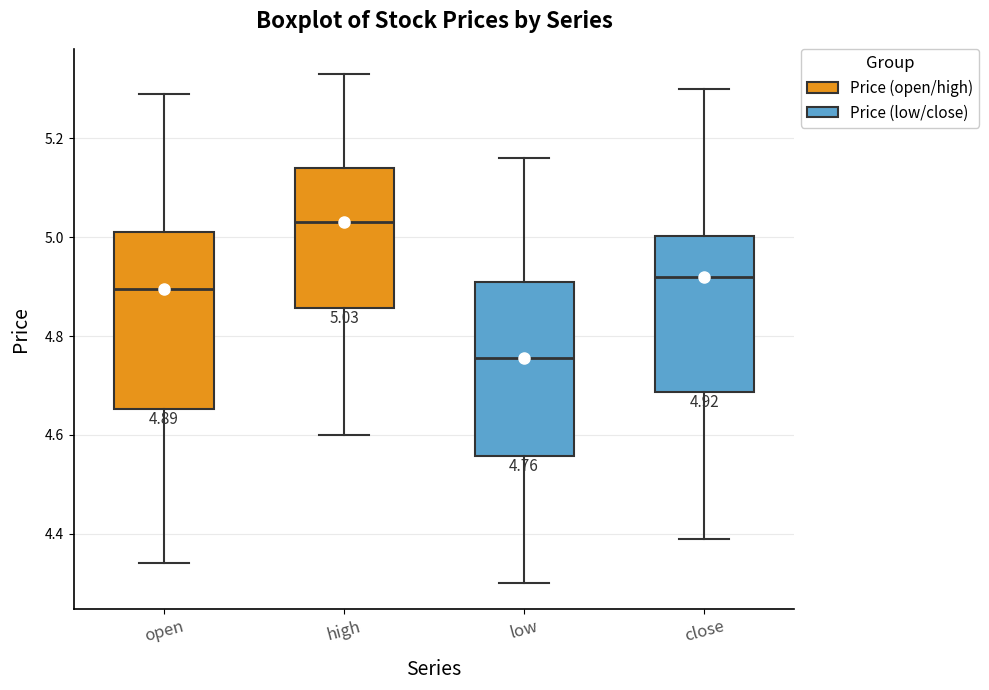

Which box's median line is the highest?

high